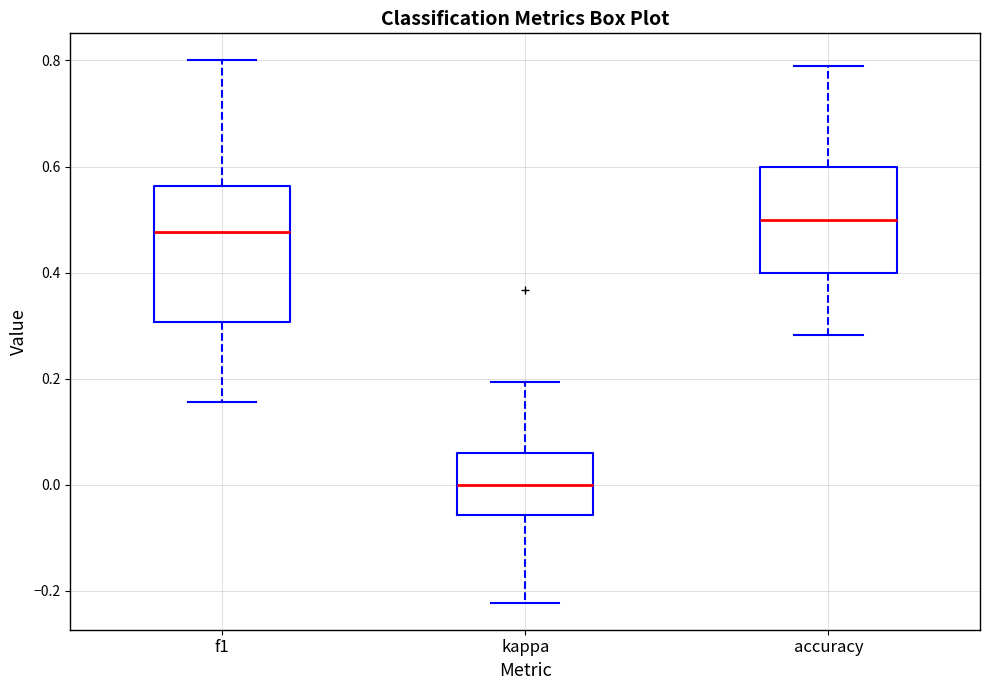

Comparing the boxes themselves (not the whiskers), which one is the tallest?

f1